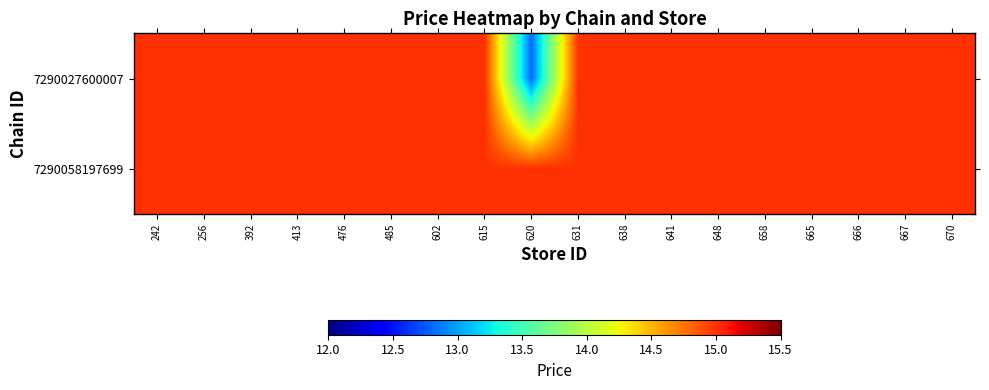

Reading left to right, list all the values displayed in this chart.

7290027600007: 242=15.0	256=15.0	392=15.0	413=15.0	476=15.0	485=15.0	602=15.0	615=15.0	620=12.8	631=15.0	638=15.0	641=15.0	648=15.0	658=15.0	665=15.0	666=15.0	667=15.0	670=15.0
7290058197699: 242=15.0	256=15.0	392=15.0	413=15.0	476=15.0	485=15.0	602=15.0	615=15.0	620=15.0	631=15.0	638=15.0	641=15.0	648=15.0	658=15.0	665=15.0	666=15.0	667=15.0	670=15.0